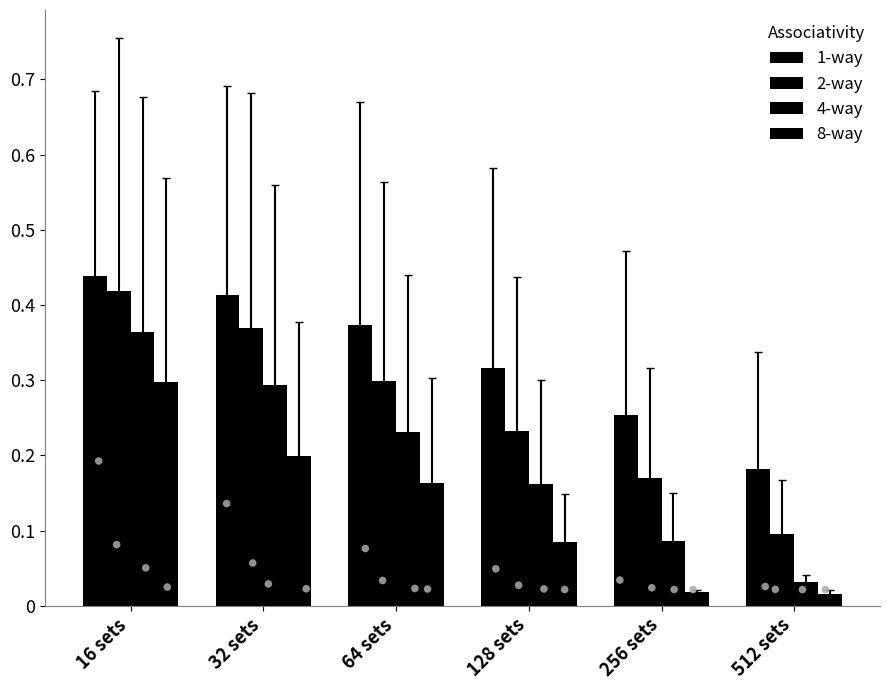

Which series has the largest total across all categories?

1-way